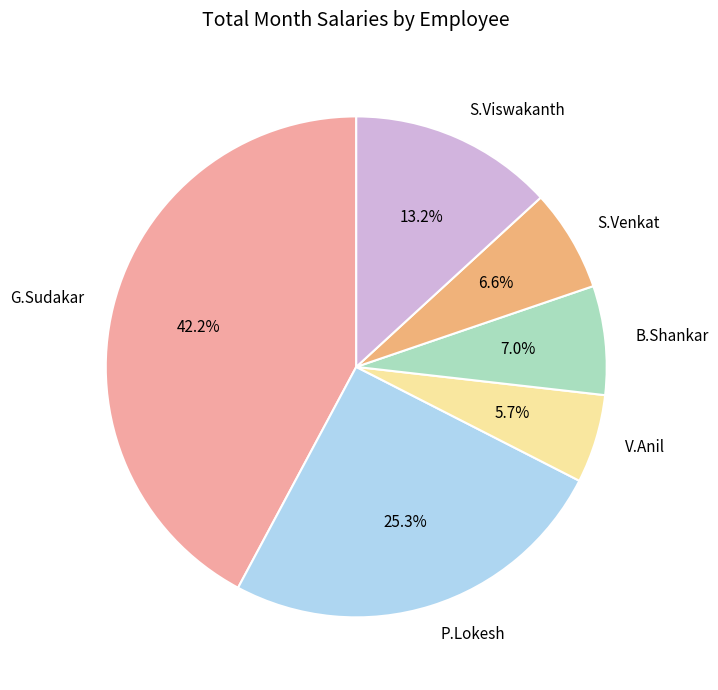

Which category has the biggest portion of the pie?

G.Sudakar